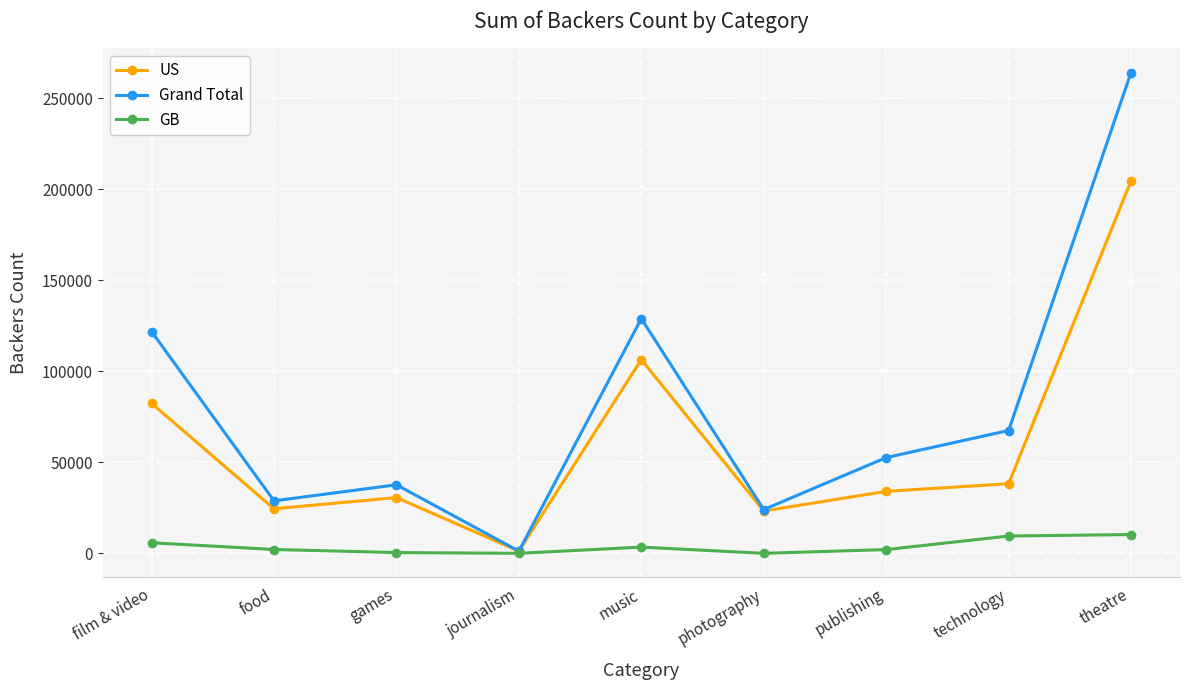

What is the difference between the second highest and minimum values in the Grand Total series?

127808